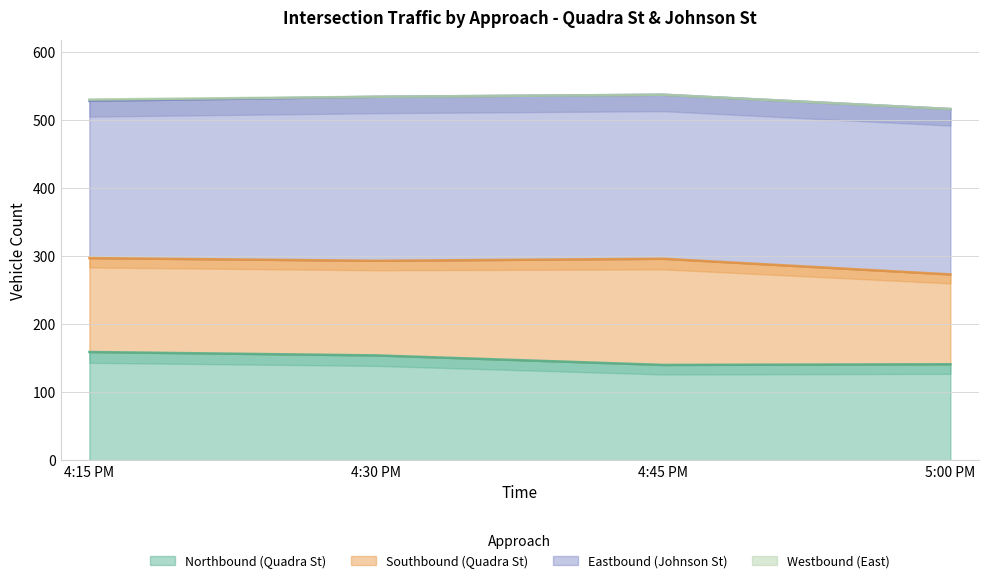

At which label is Eastbound (Johnson St) closest to 237?

4:30 PM